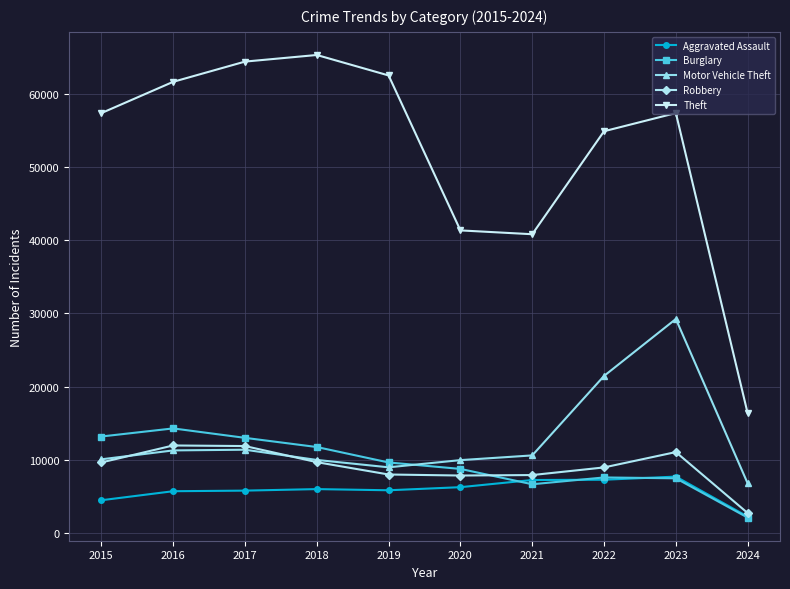

True or false: Robbery and Theft cross at least once.

False